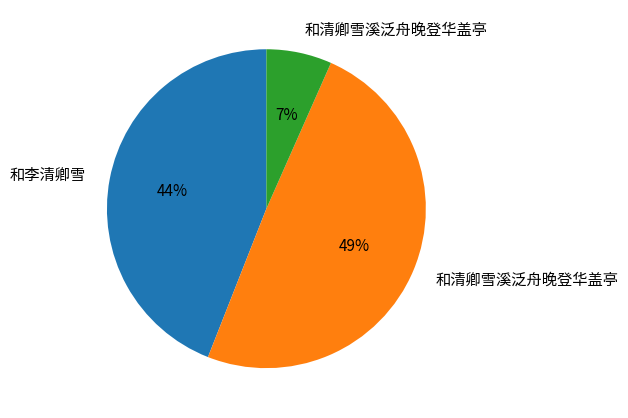

Is there any slice that represents more than half of the pie?

No